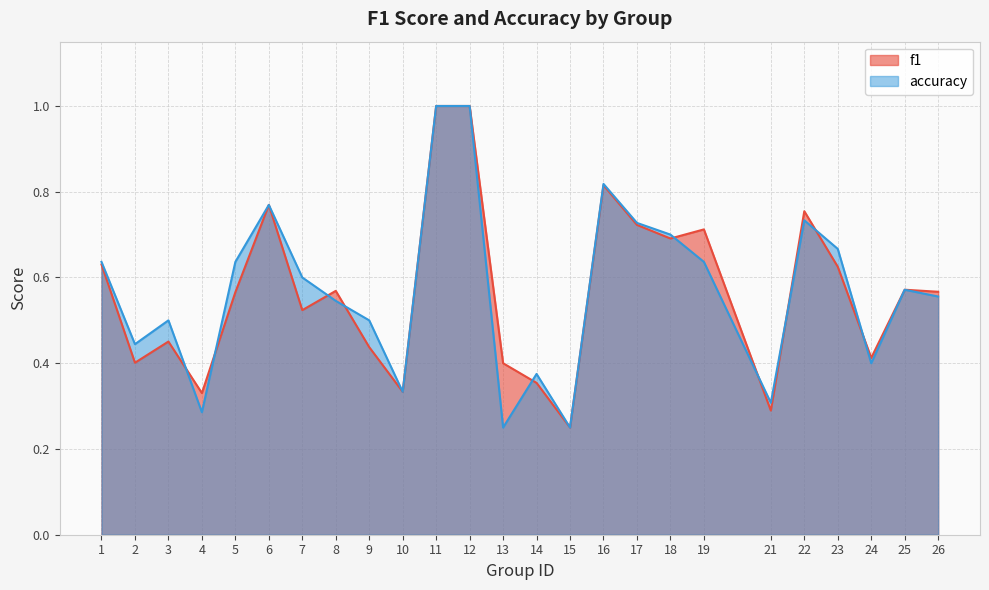

Rank the series by their average value, from highest to lowest.

accuracy, f1